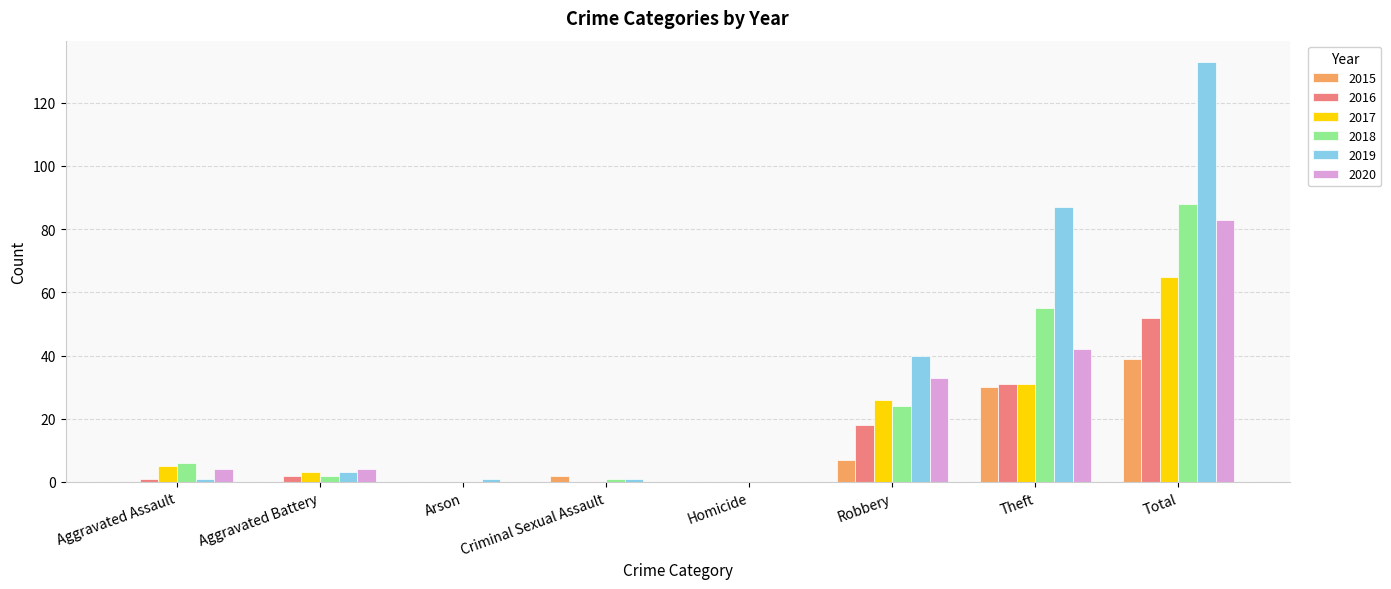

At which label is 2018 closest to 44?

Theft